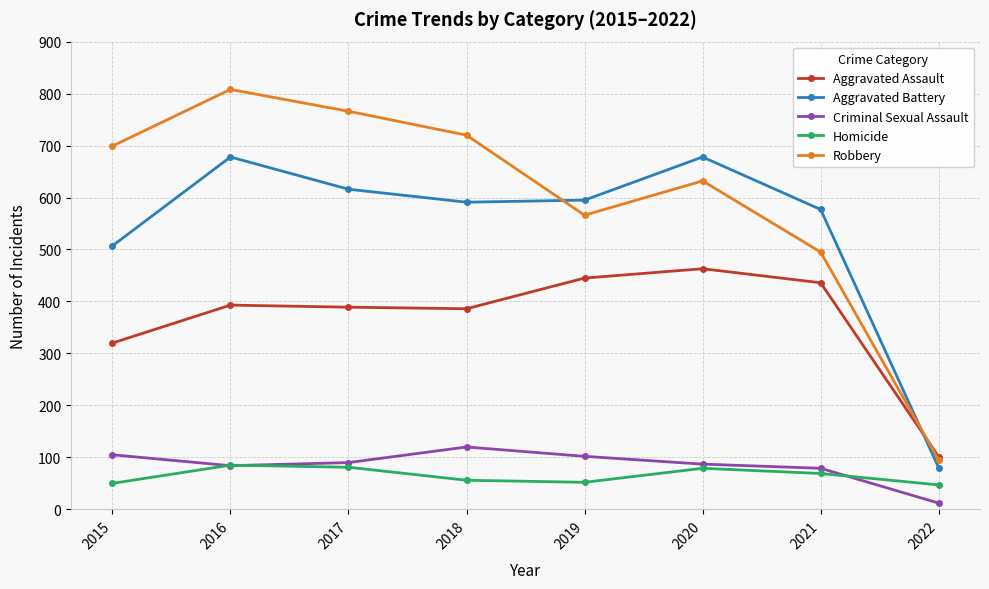

Count the number of categories in the chart.

8